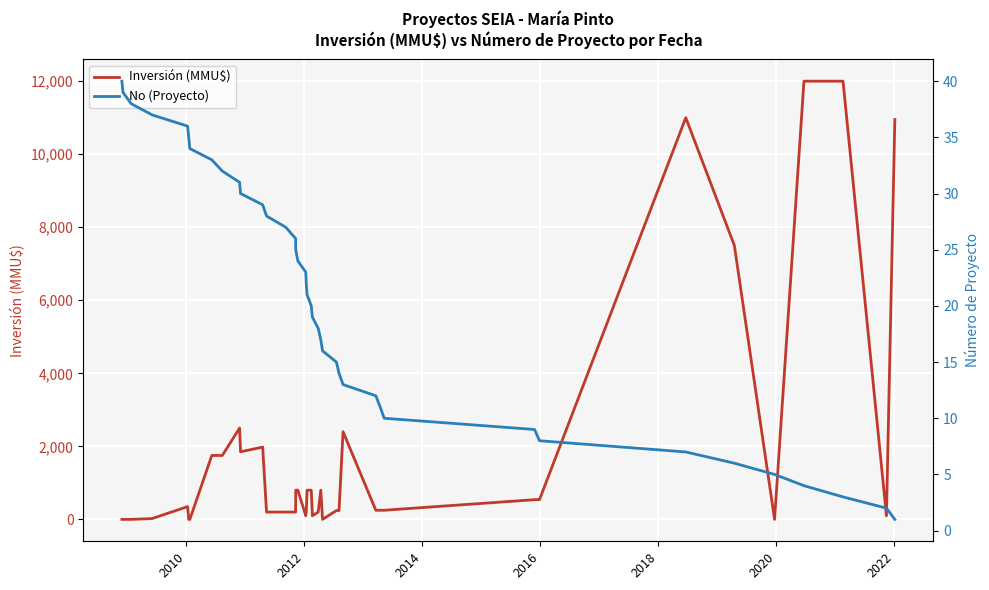

Rank the series by their maximum value, from lowest to highest.

No (Proyecto), Inversión (MMU$)